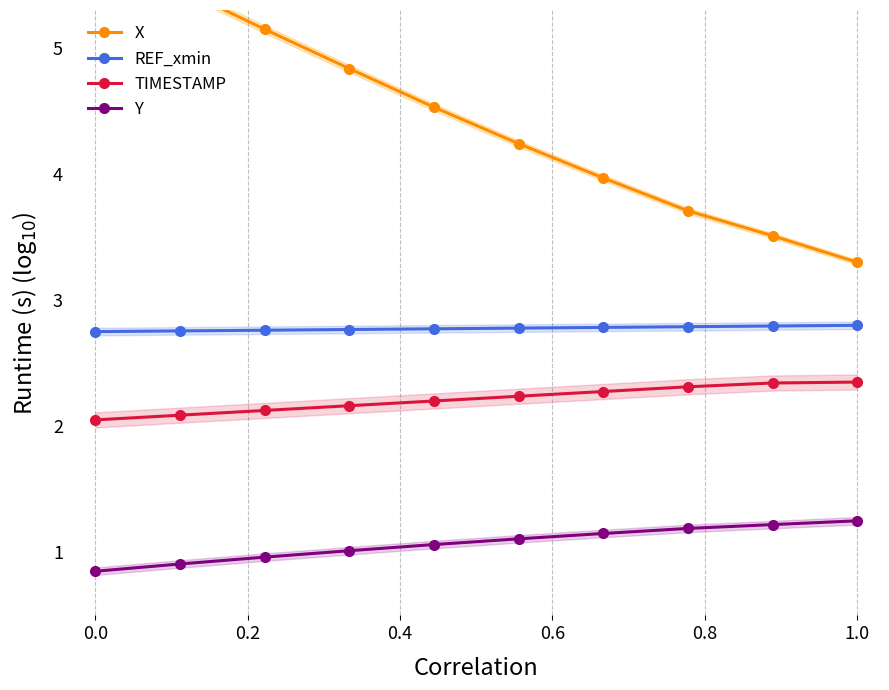

True or false: Y and TIMESTAMP cross at least once.

False